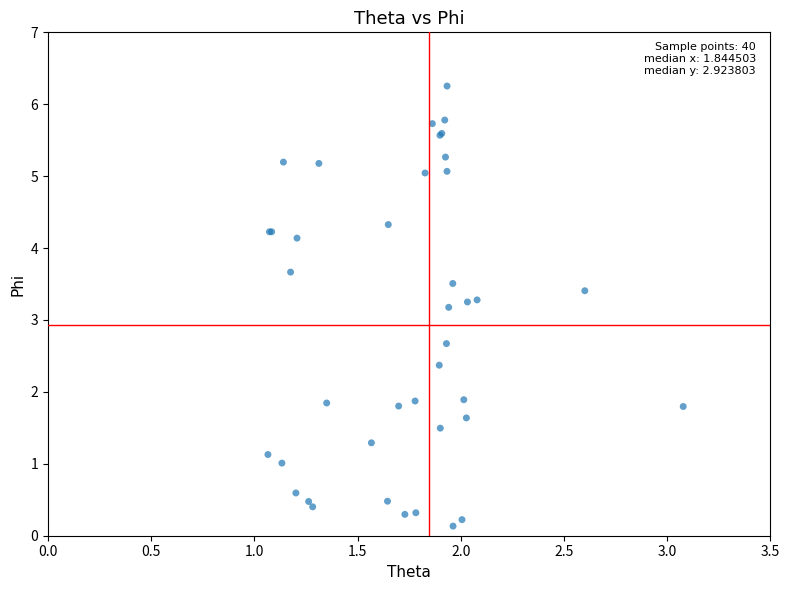

What Y value in the scatter plot is closest to 3?

3.2